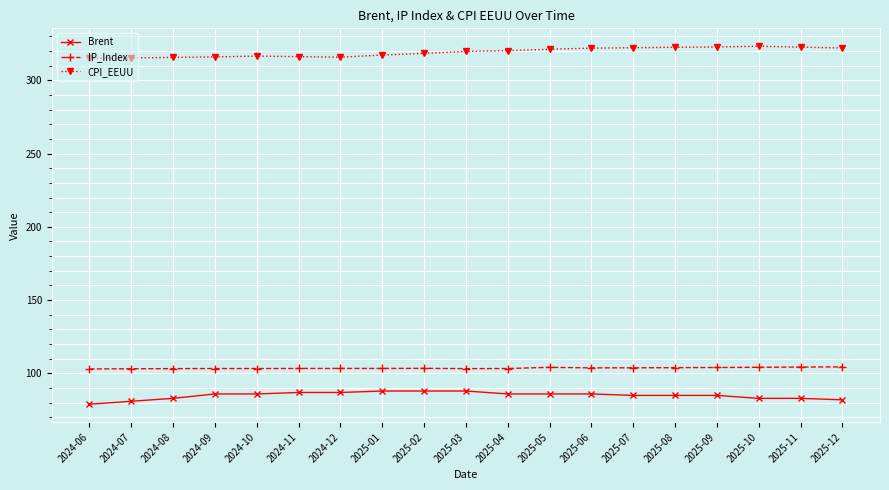

What is the difference between the maximum and minimum values in the CPI_EEUU series?

8.3